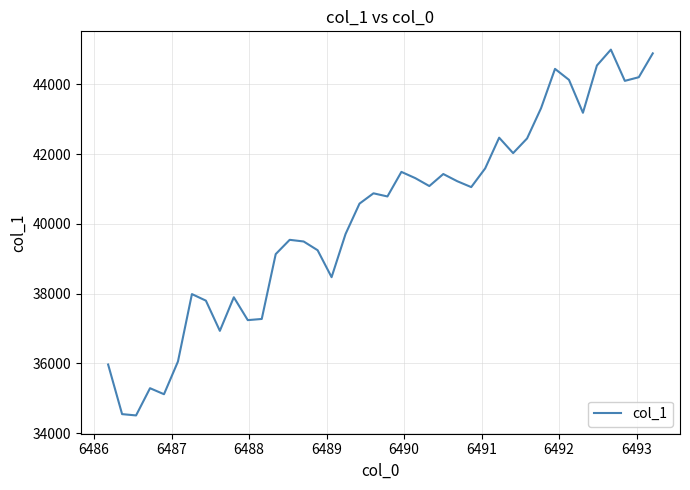

What is the smallest value displayed?

34504.6